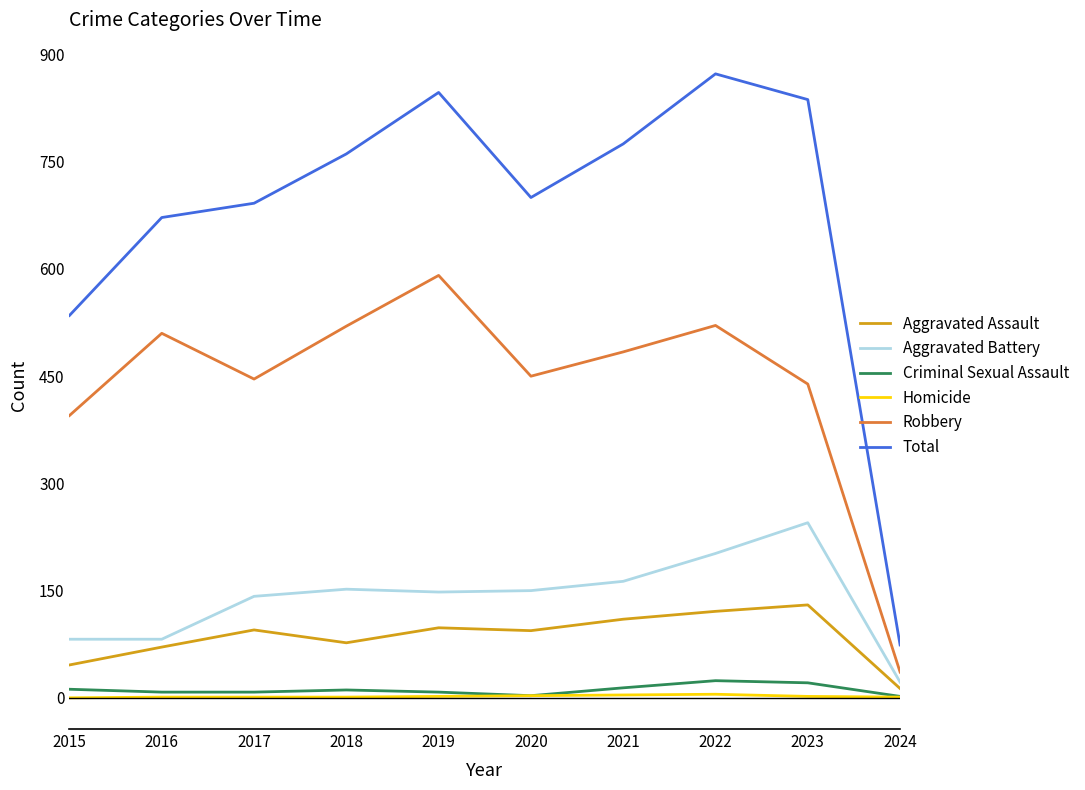

Between 2020 and 2022, which series saw the biggest shift?

Total